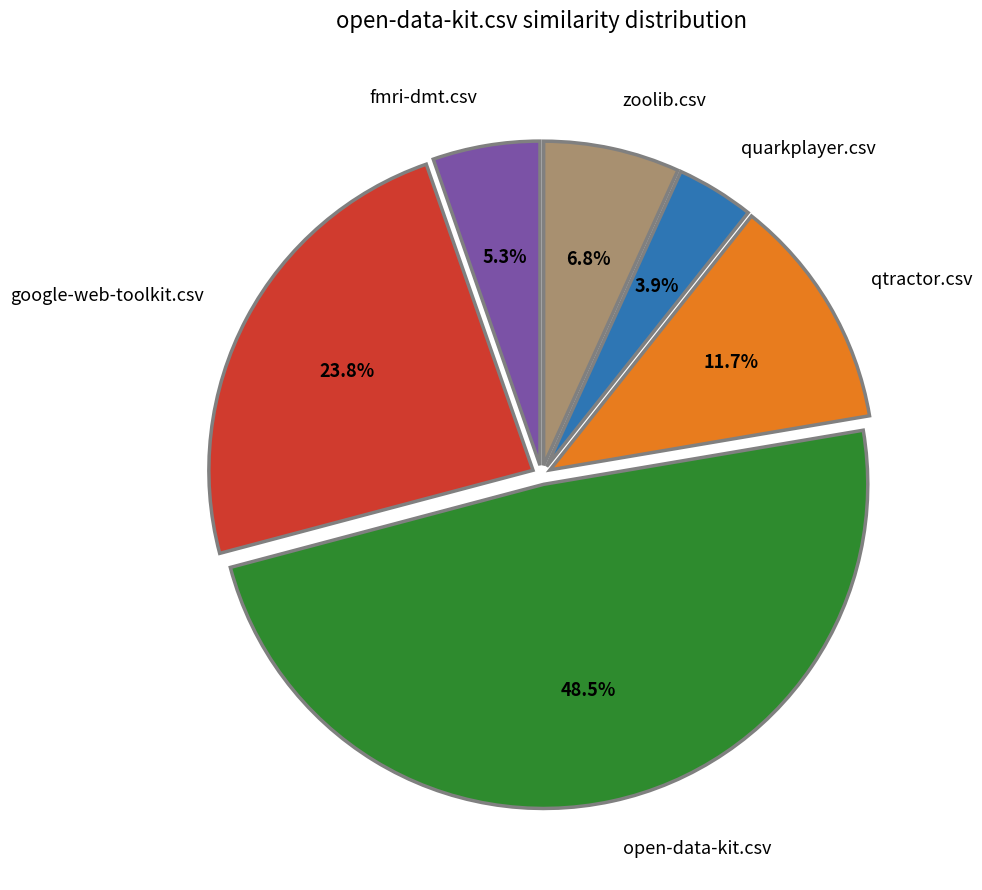

To the nearest percent, what is the combined percentage of zoolib.csv and qtractor.csv?

18%